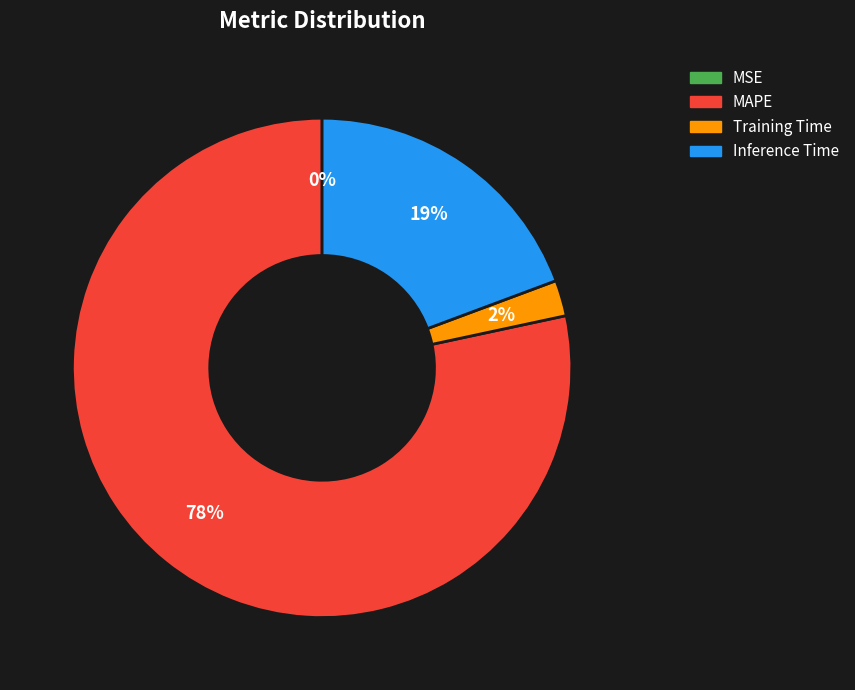

Which slice is the largest?

MAPE